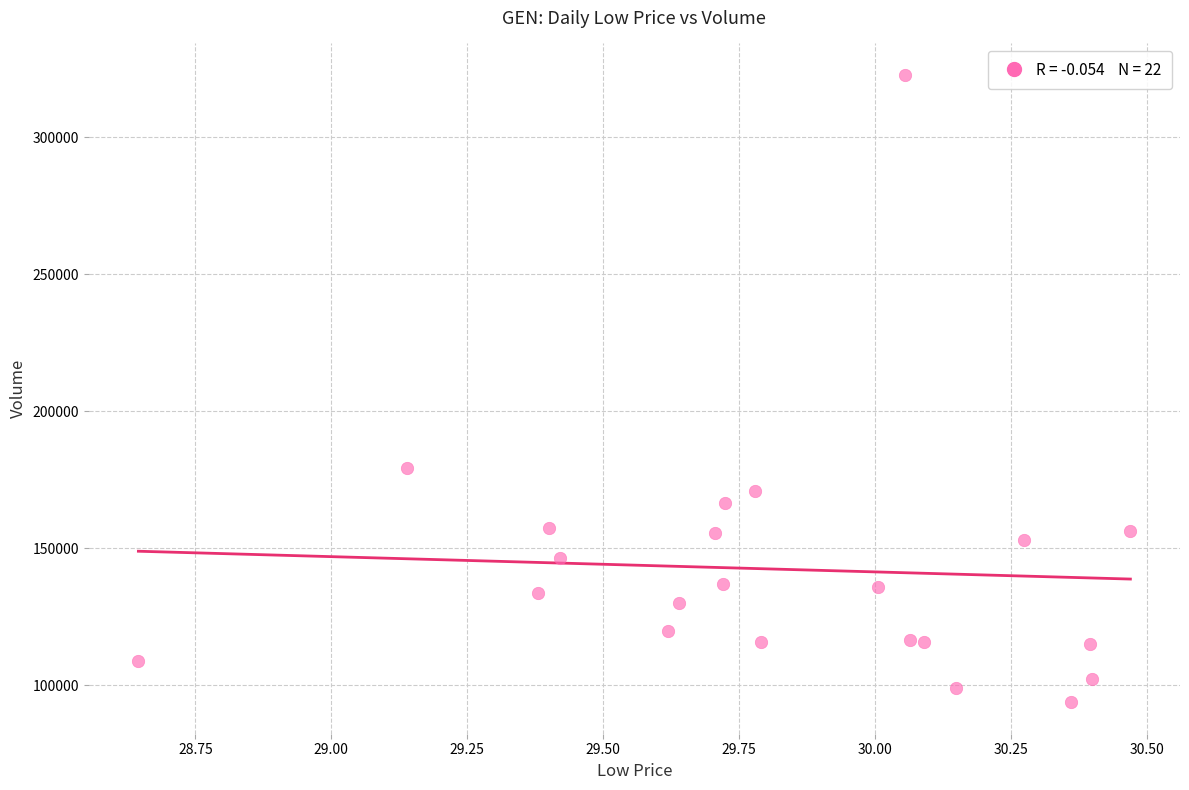

What Y value in the scatter plot is closest to 208261?

179111